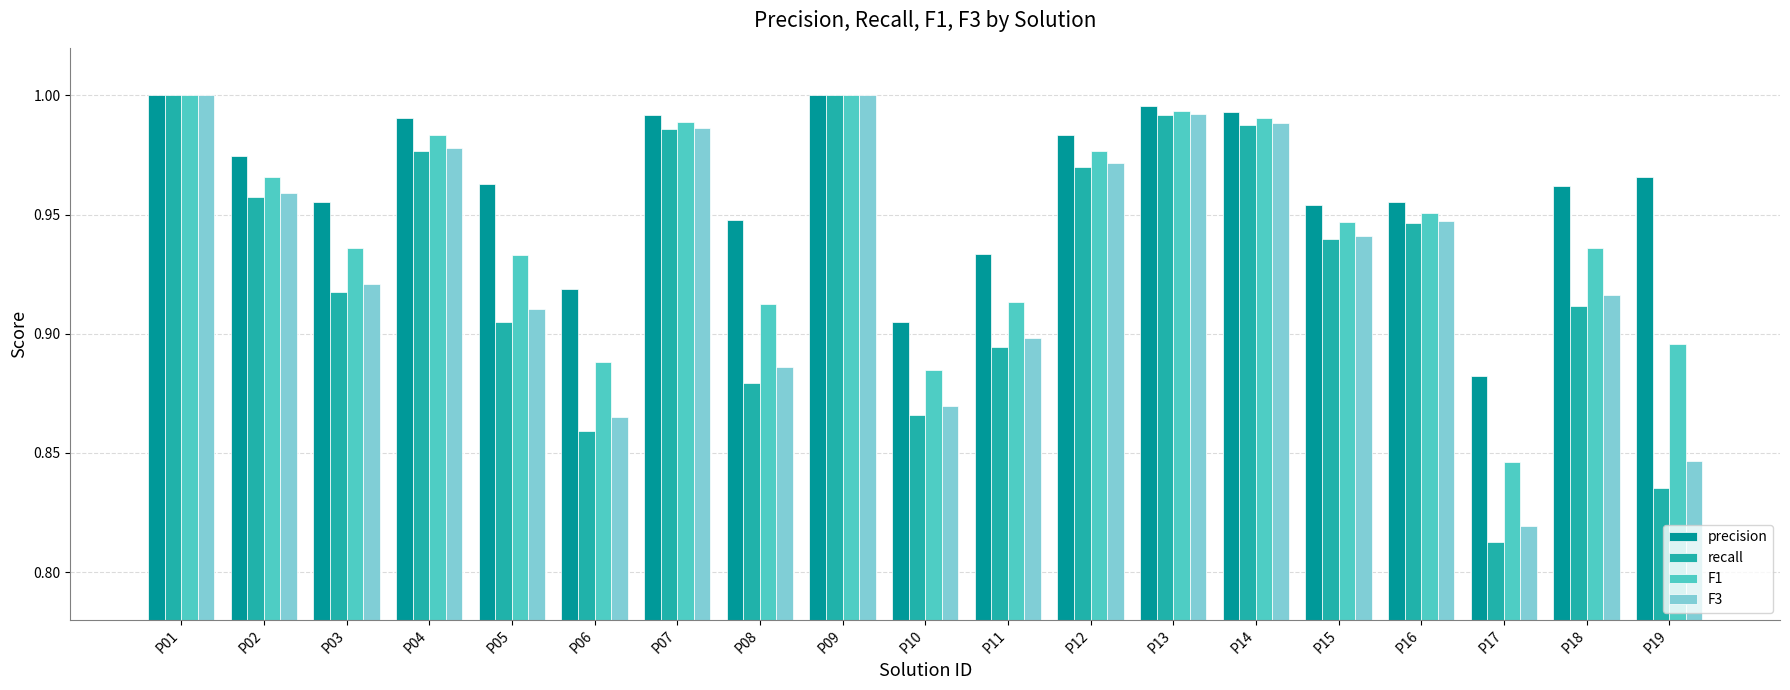

Where is F3 nearest to the value 0?

P17